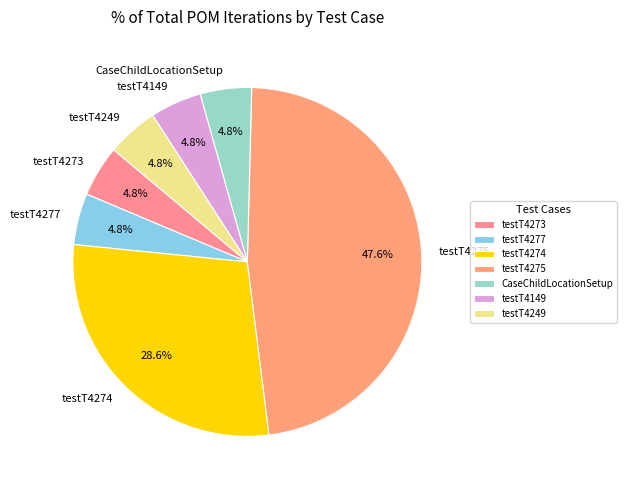

True or false: testT4275 accounts for 12% of the total.

False